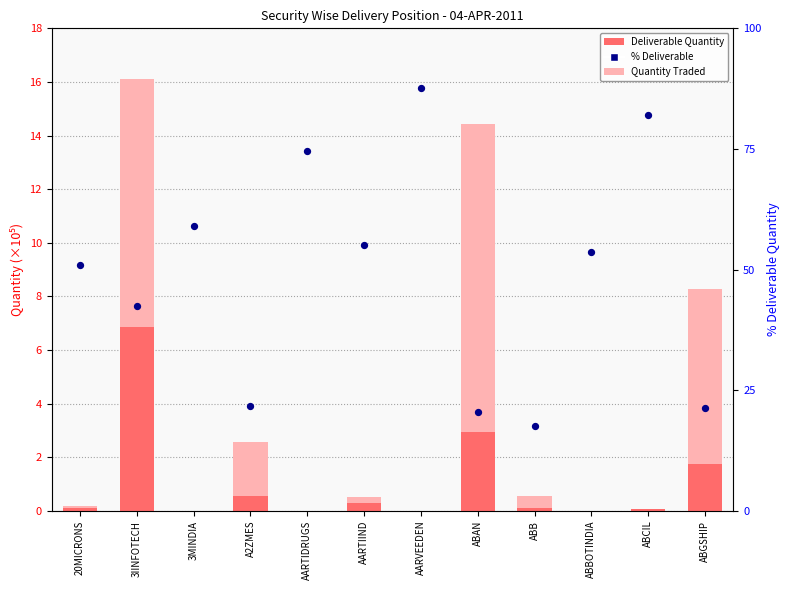

Which series reaches the maximum Y coordinate?

% Deliverable